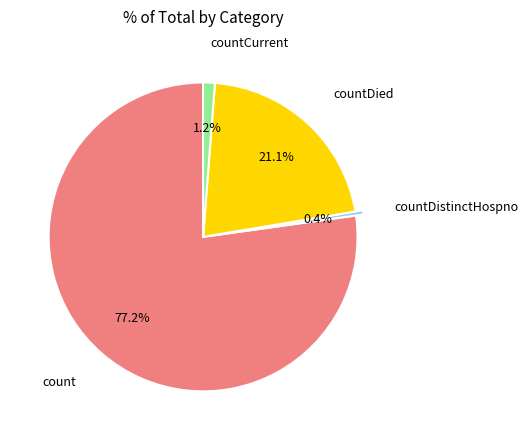

Does any single category account for the majority?

Yes